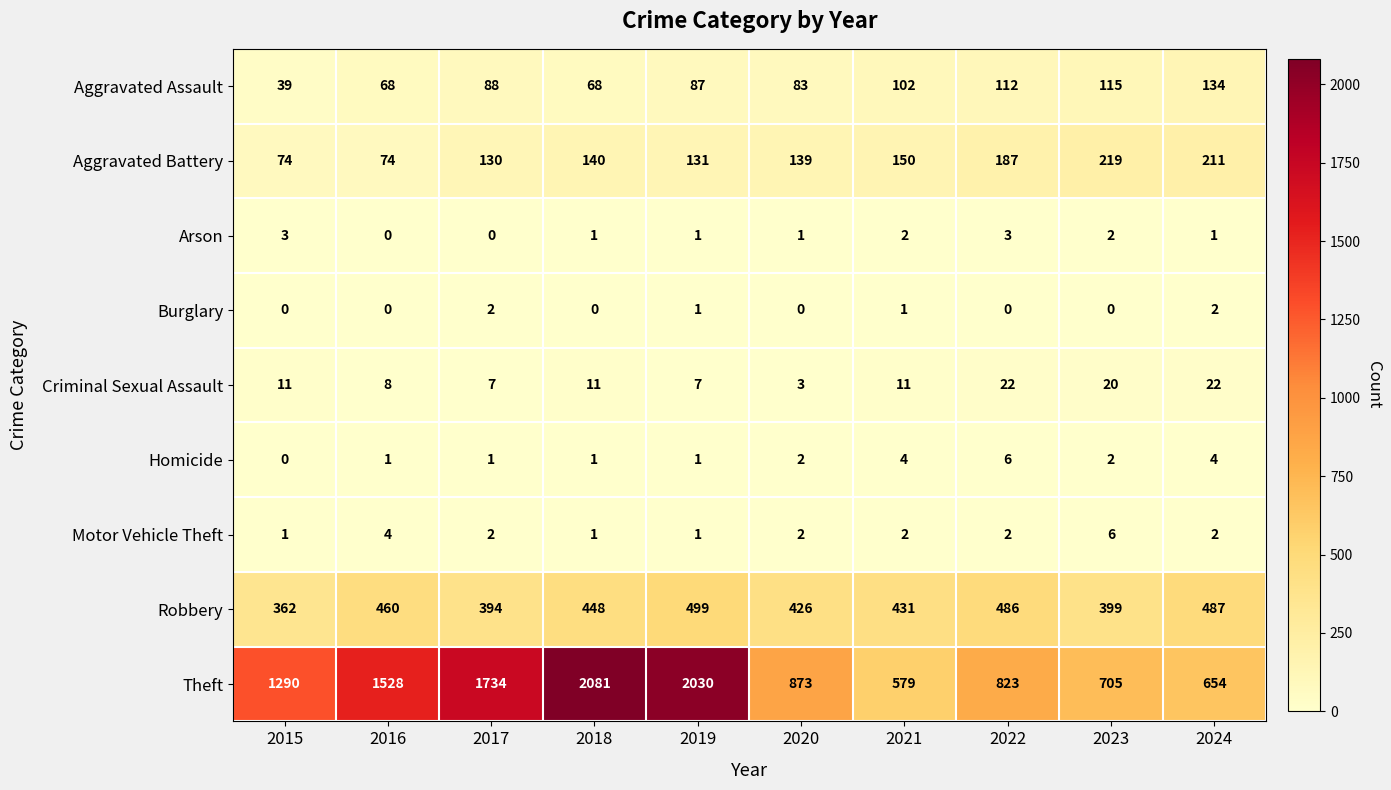

Read the Aggravated Assault value at 2016, to the nearest 5.

70